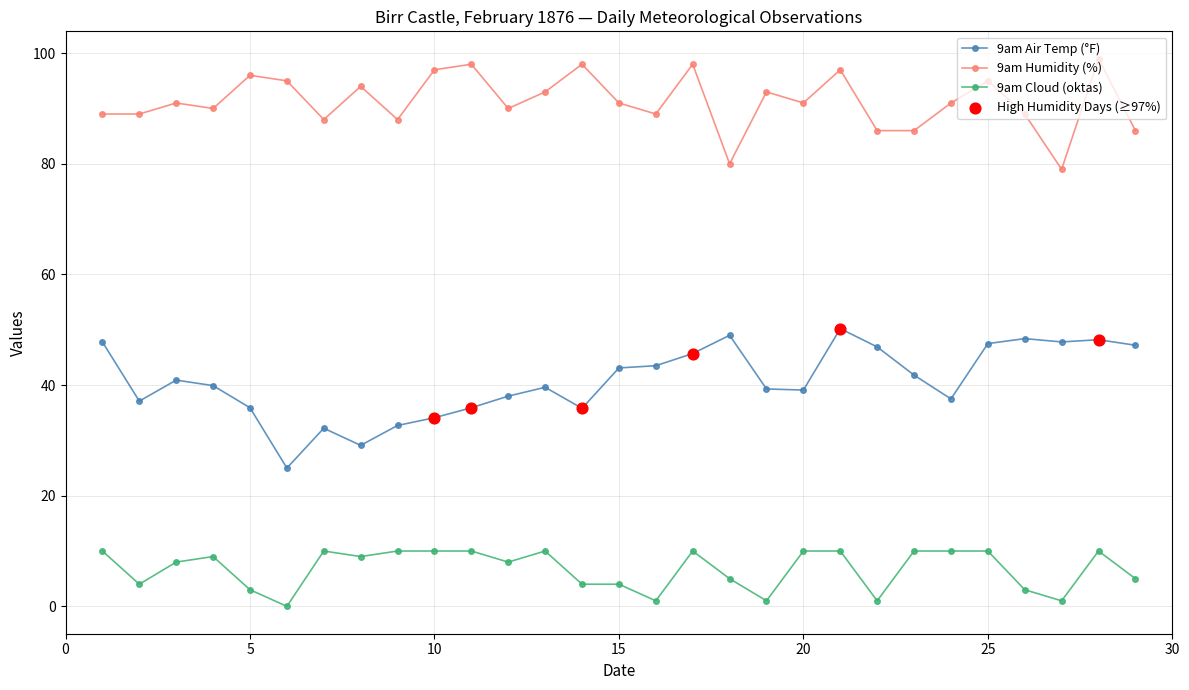

Which series has the largest total across all categories?

9am Humidity (%)